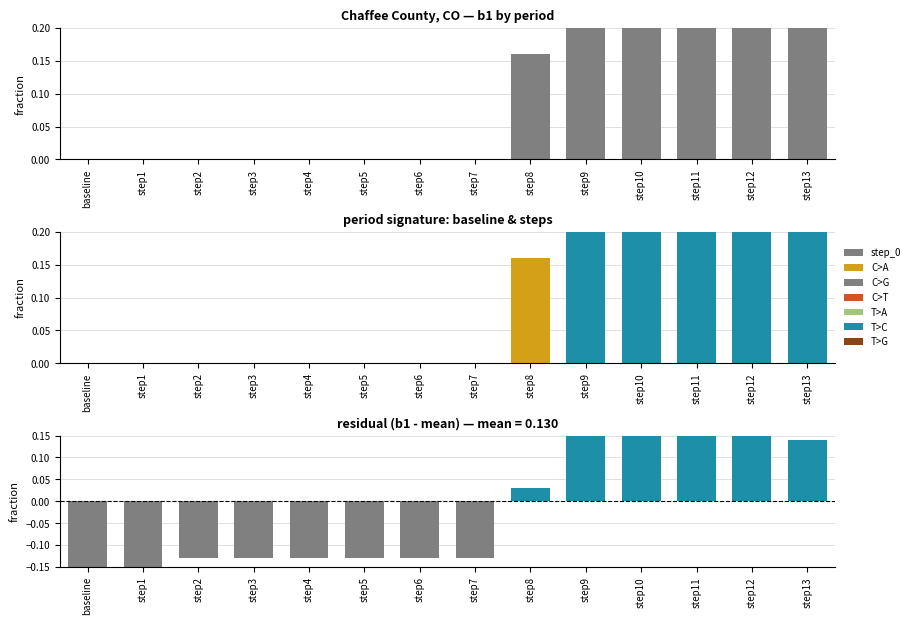

What position from the left is step8?

9